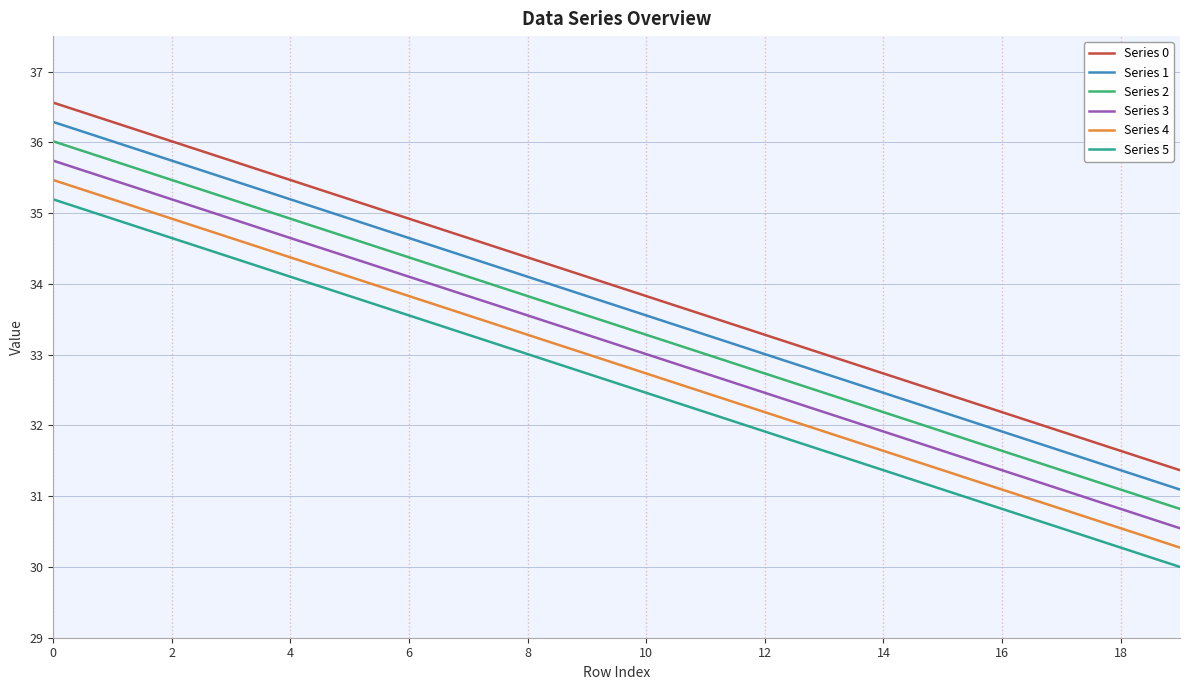

How many values in the Series 5 series exceed 32?

12